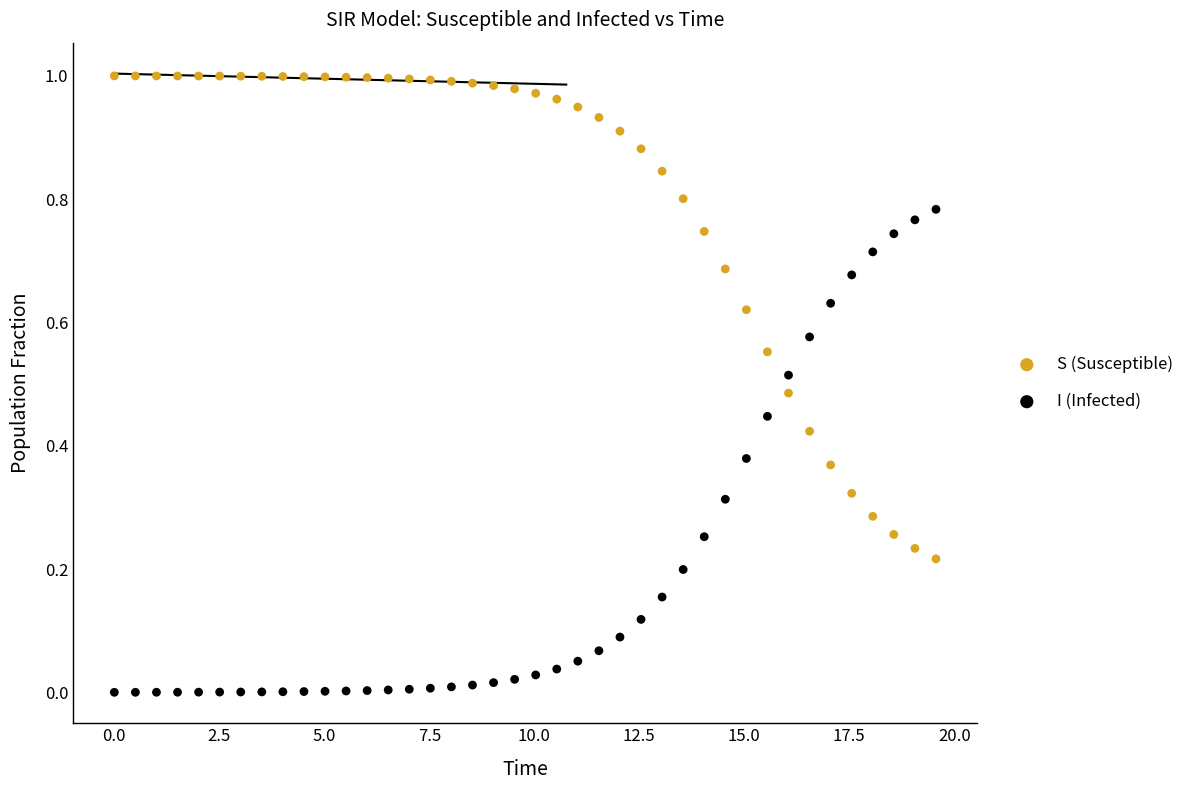

Which series contains the lowest Y value?

I (Infected)